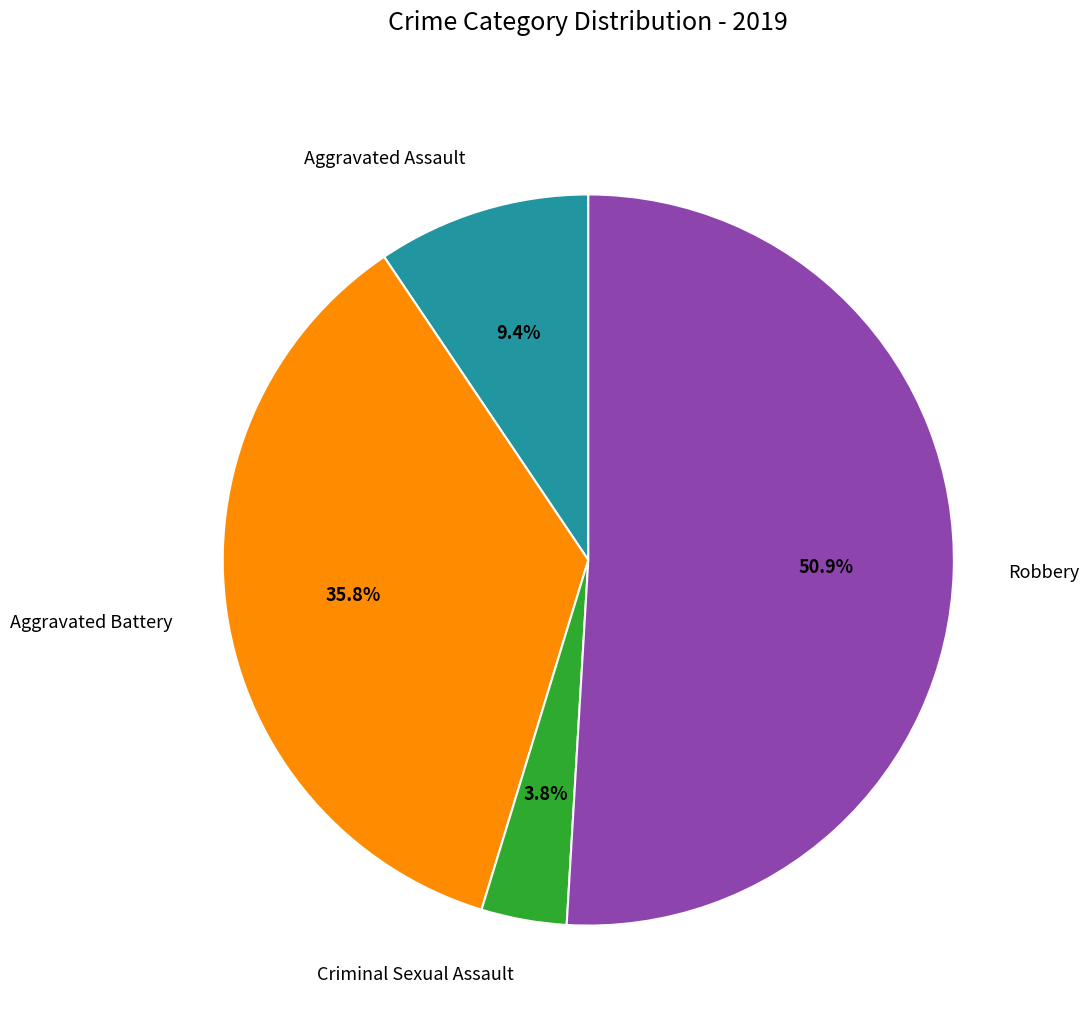

Combined, do Criminal Sexual Assault and Robbery account for over 50%?

Yes